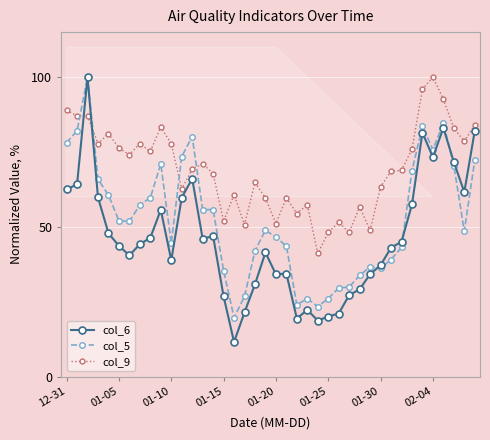

True or false: col_6 has more than 0 interior local peaks.

True